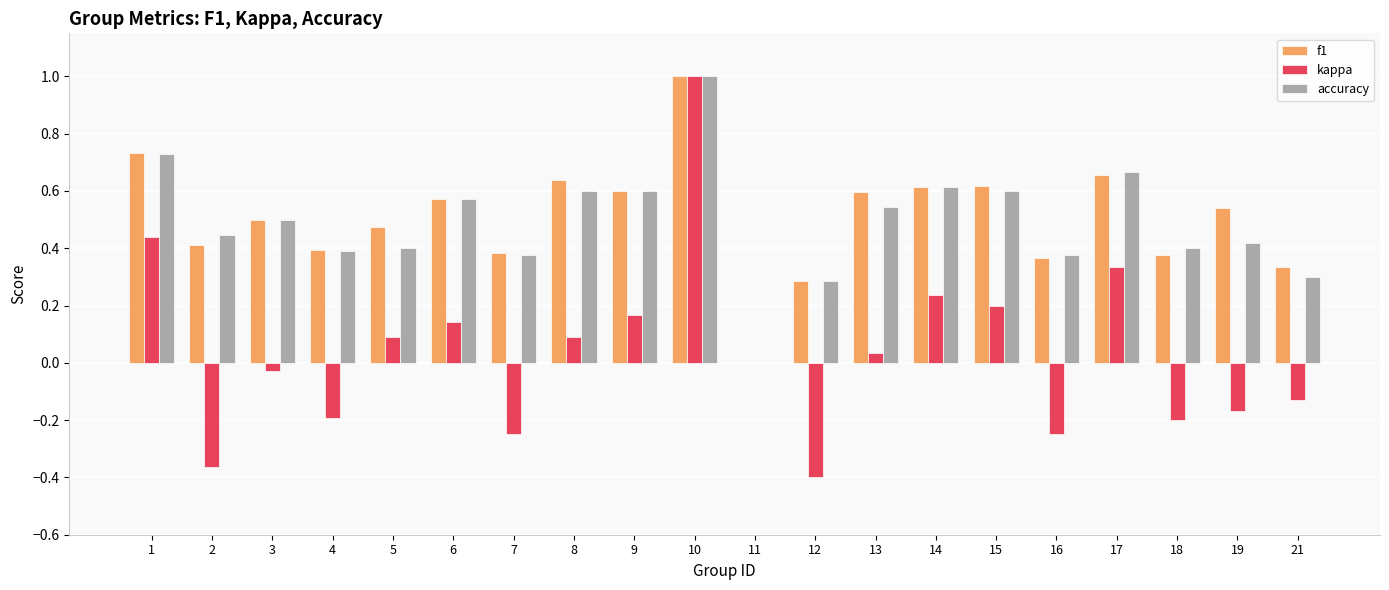

How many positive values does the accuracy series have?

19